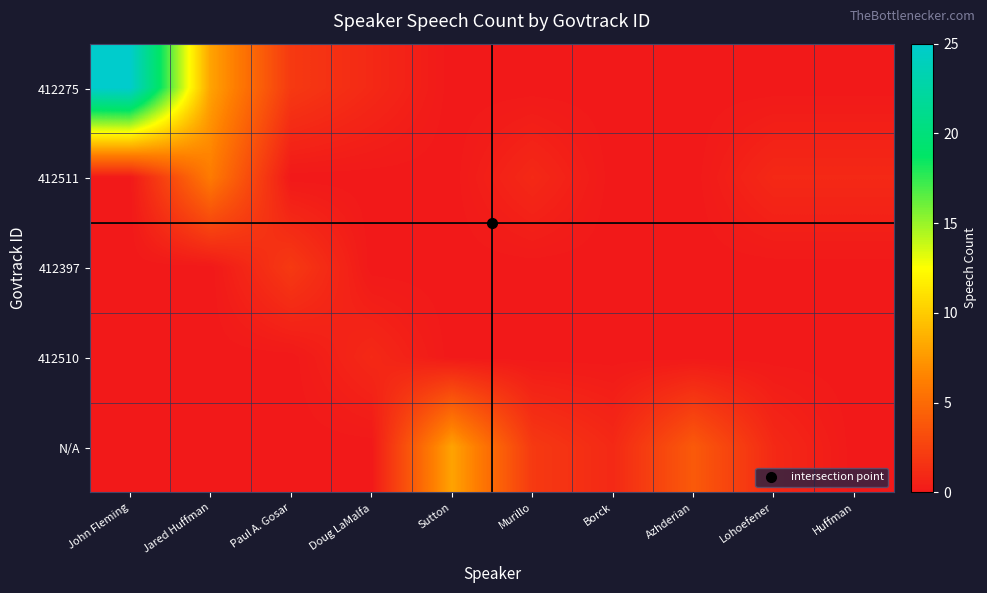

Reading left to right, list all the values displayed in this chart.

412275: John Fleming=25	Jared Huffman=8	Paul A. Gosar=2	Doug LaMalfa=1	Sutton=0	Murillo=0	Borck=0	Azhderian=0	Lohoefener=0	Huffman=0
412511: John Fleming=0	Jared Huffman=6	Paul A. Gosar=0	Doug LaMalfa=0	Sutton=0	Murillo=1	Borck=0	Azhderian=0	Lohoefener=1	Huffman=1
412397: John Fleming=0	Jared Huffman=0	Paul A. Gosar=2	Doug LaMalfa=0	Sutton=0	Murillo=0	Borck=0	Azhderian=0	Lohoefener=0	Huffman=0
412510: John Fleming=0	Jared Huffman=0	Paul A. Gosar=0	Doug LaMalfa=1	Sutton=0	Murillo=0	Borck=0	Azhderian=0	Lohoefener=0	Huffman=0
N/A: John Fleming=0	Jared Huffman=0	Paul A. Gosar=0	Doug LaMalfa=0	Sutton=8	Murillo=2	Borck=1	Azhderian=4	Lohoefener=1	Huffman=0